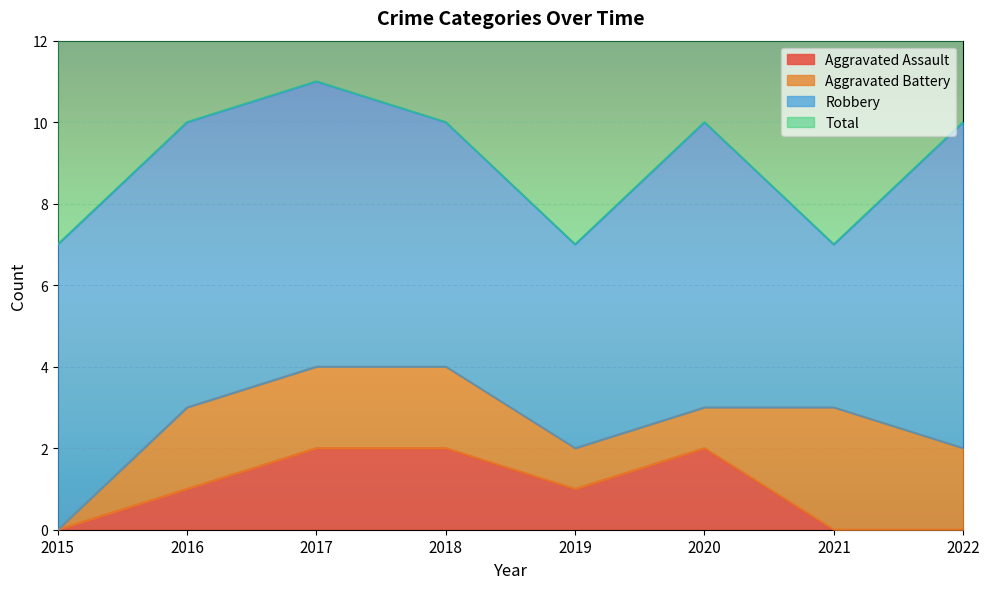

What is the maximum value shown in the chart?

11